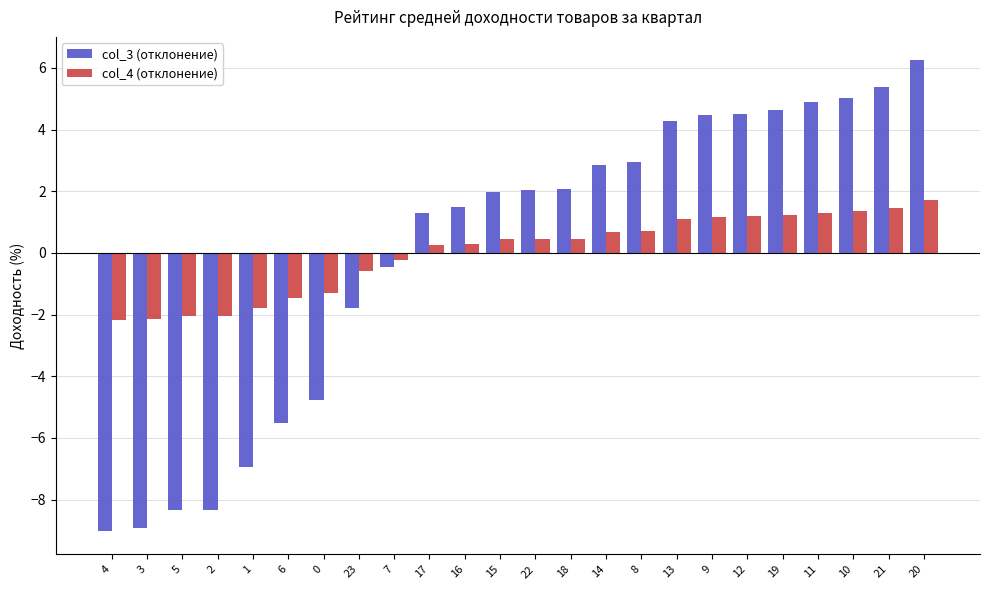

What position from the left is 14?

15